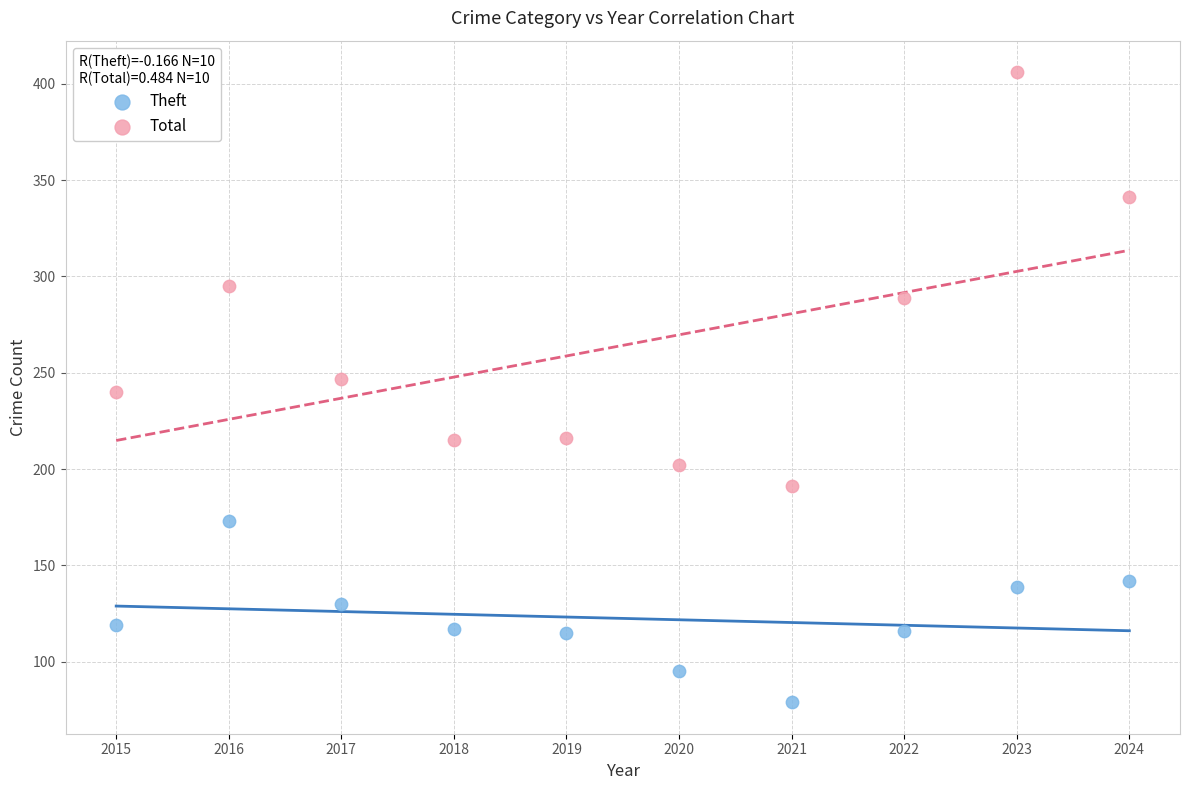

Which series has the widest spread of Y values?

Total